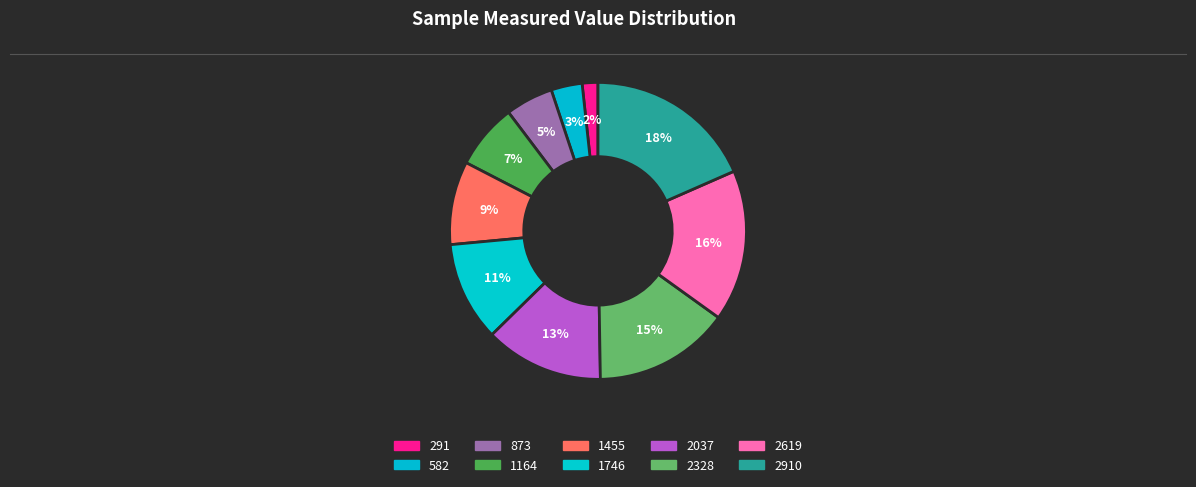

Which slice is the largest?

2910